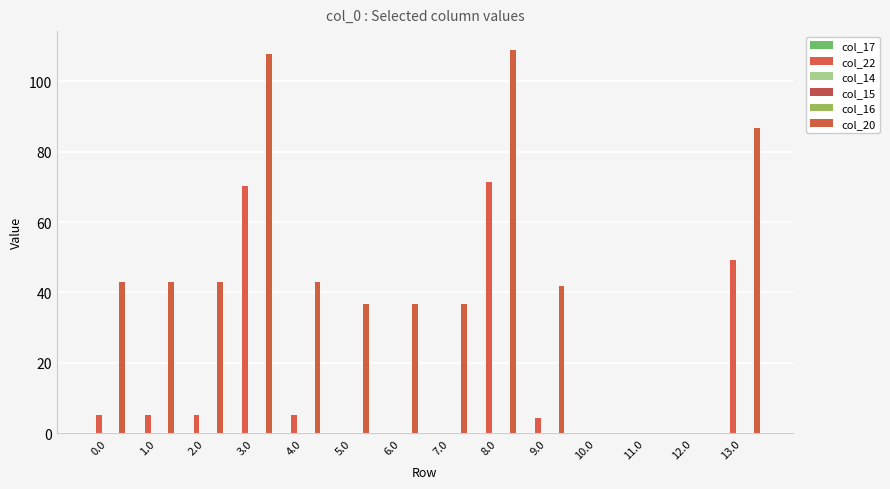

Is the value of col_15 at 3.0 greater than the value of col_14 at 0.0?

No